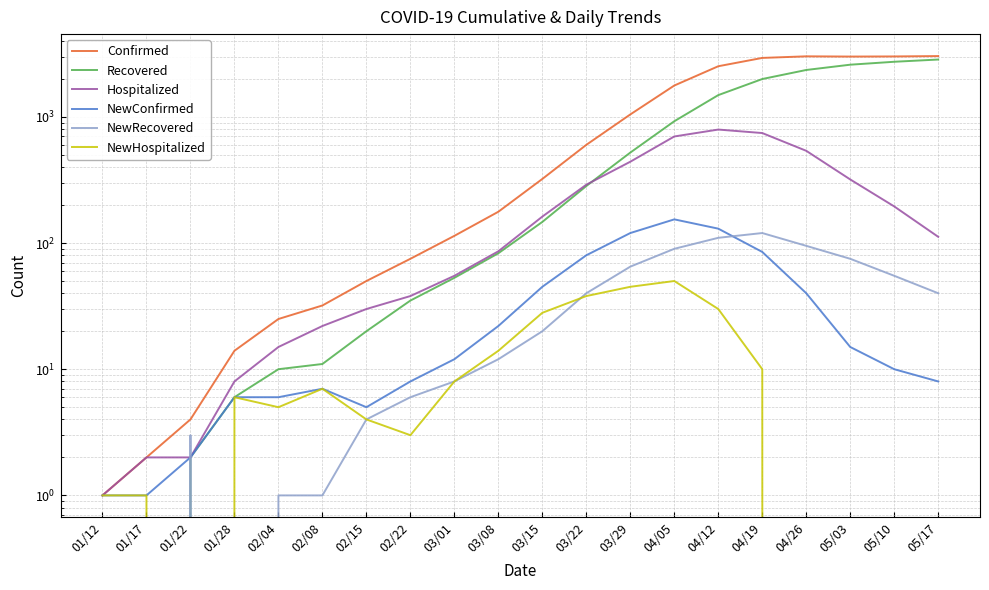

How many times do NewHospitalized and NewRecovered cross each other?

3